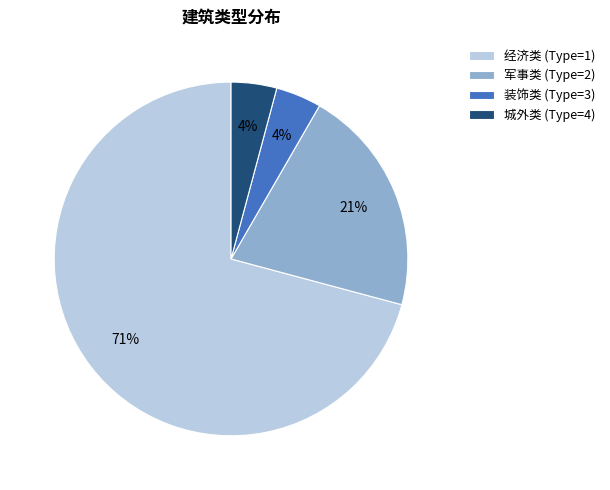

Which category has the biggest portion of the pie?

经济类 (Type=1)